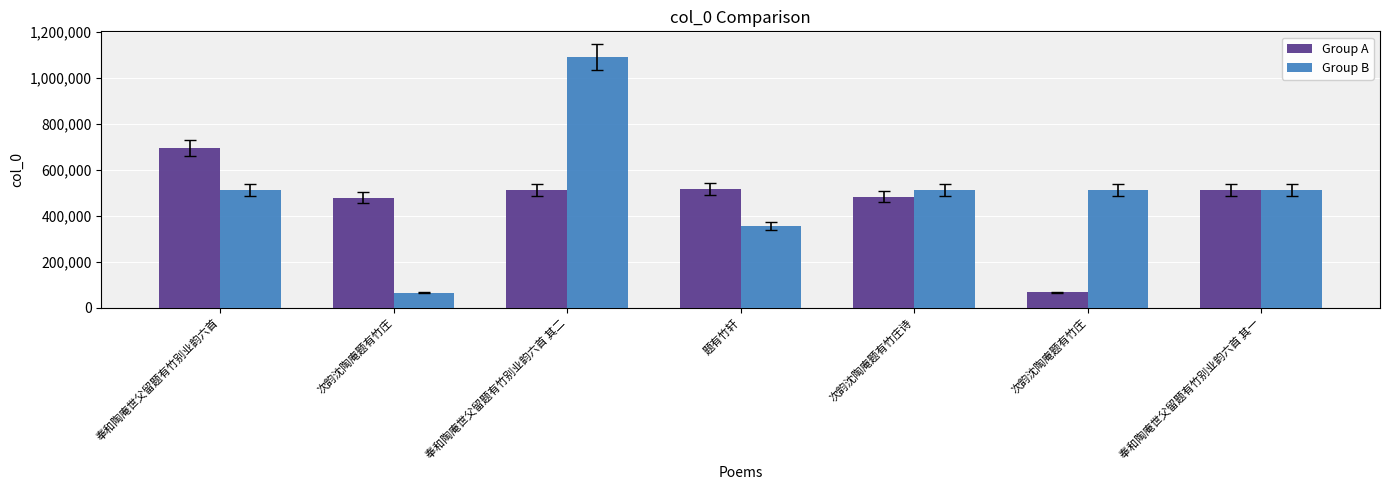

Where is Group A nearest to the value 379511?

次韵沈陶庵题有竹庄